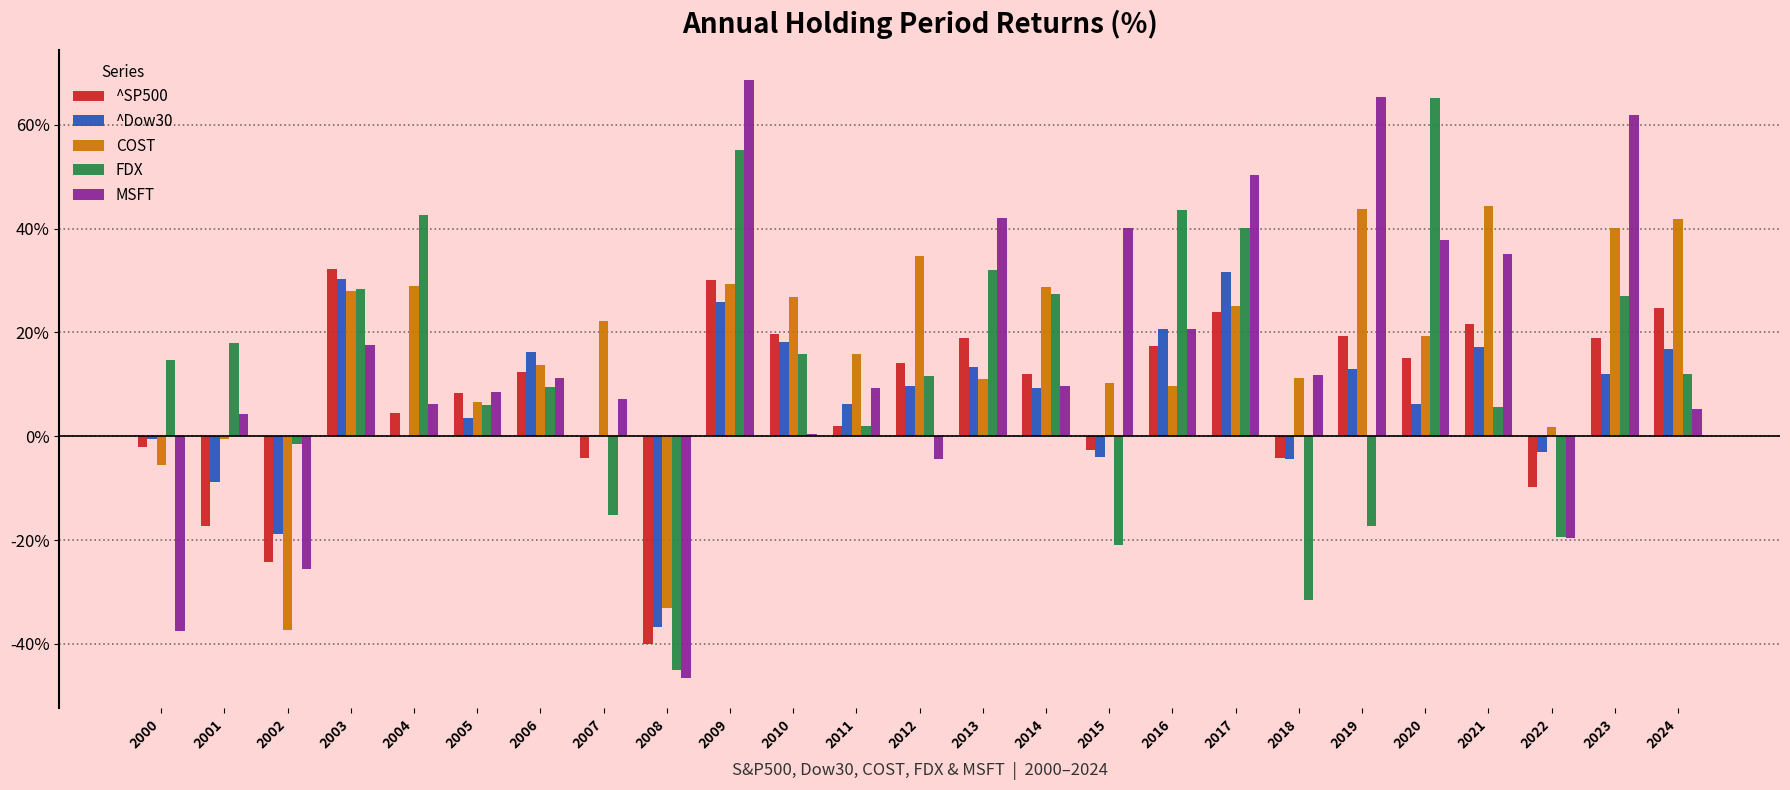

True or false: COST has a value of 27.9 at 2011.

False